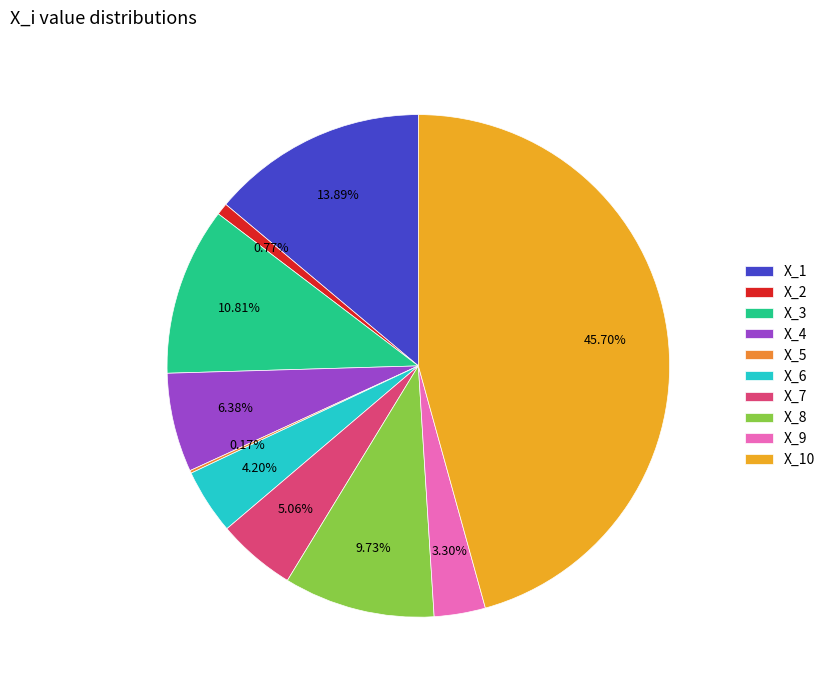

How many slices are in this pie chart?

10